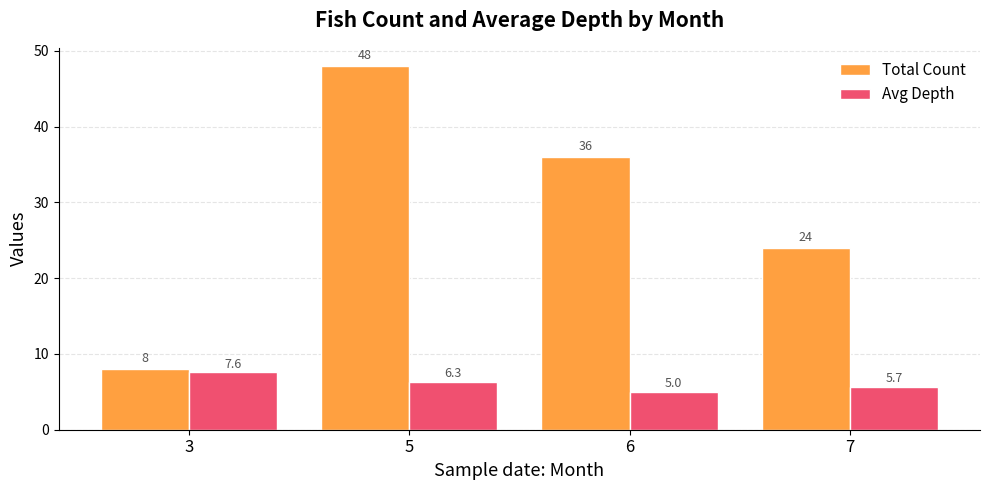

Which series has the widest spread of values?

Total Count